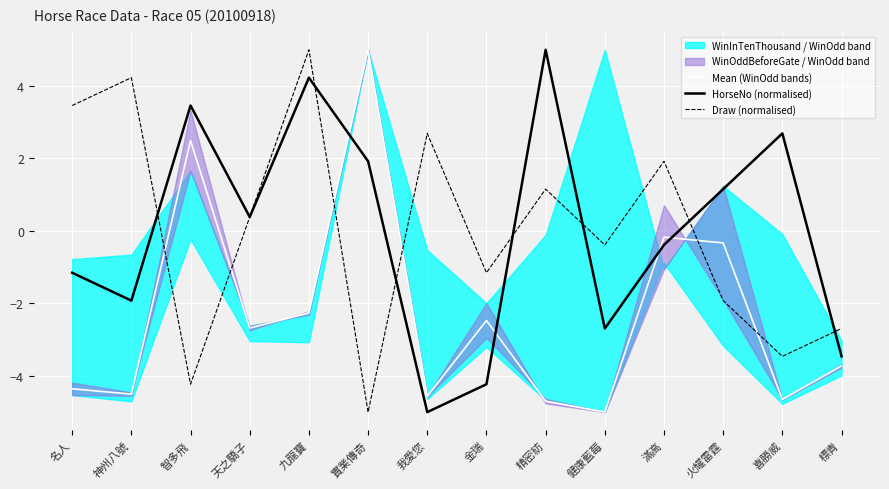

At which label does HorseNo (normalised) first exceed 0?

智多飛